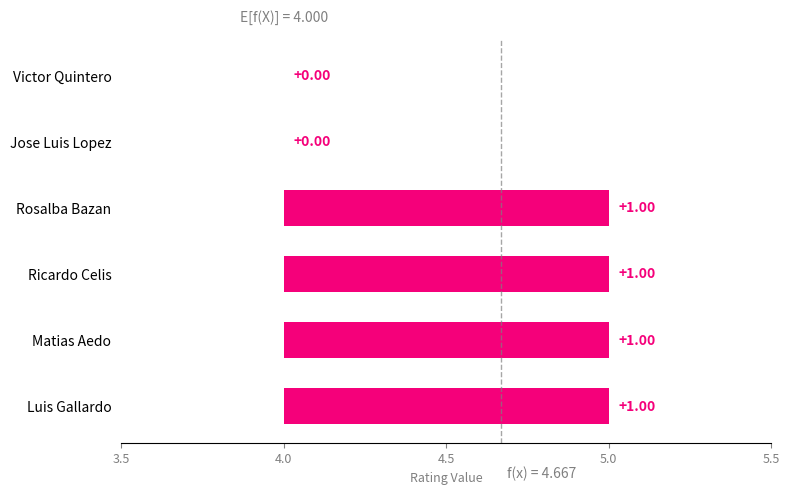

Between Victor Quintero and Rosalba Bazan, which is larger?

Rosalba Bazan